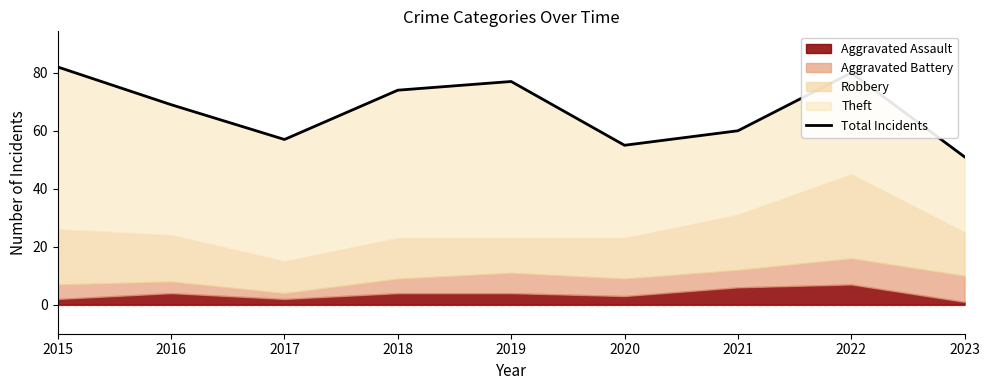

What is the difference between the values at 2023 and 2018?

23